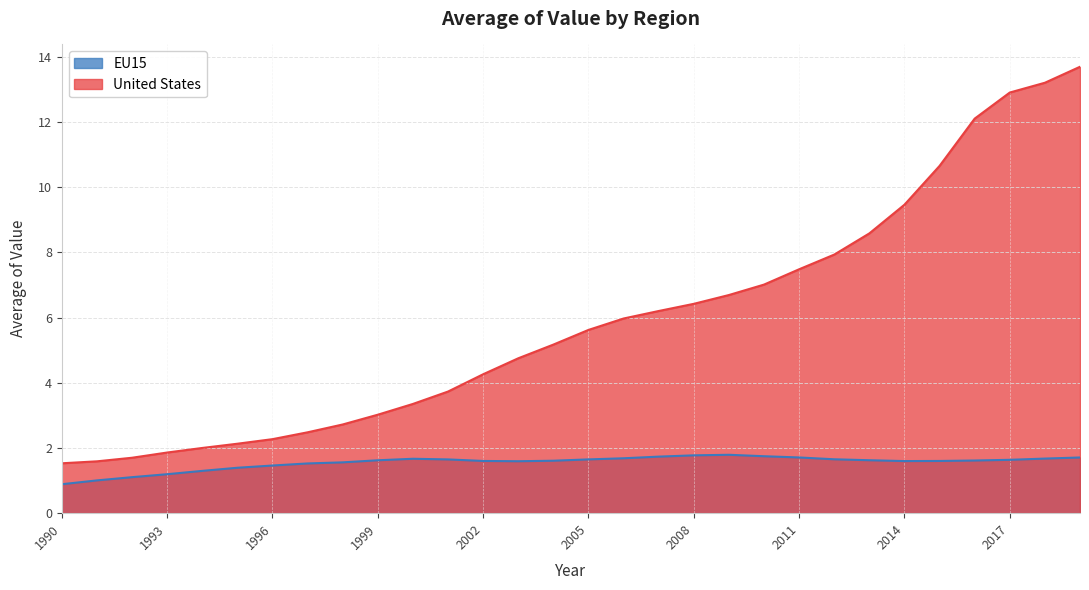

What is the maximum value shown in the chart?

13.7